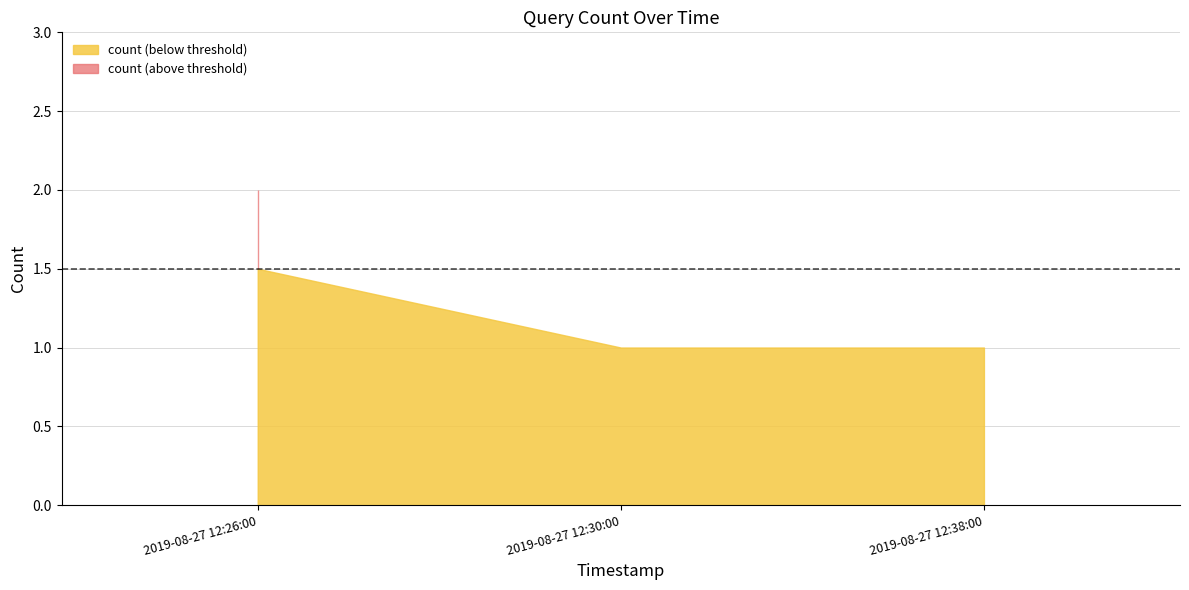

List the labels in order of value, largest first.

2019-08-27 12:26:00, 2019-08-27 12:30:00, 2019-08-27 12:38:00